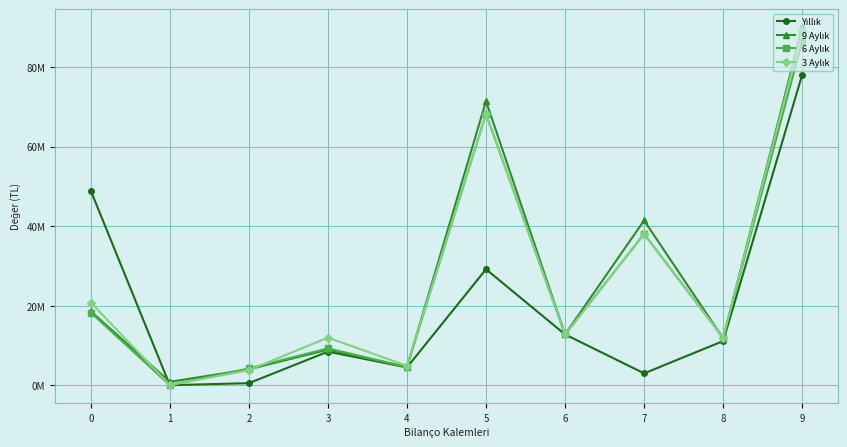

At which label is 6 Aylık closest to 43277721?

7